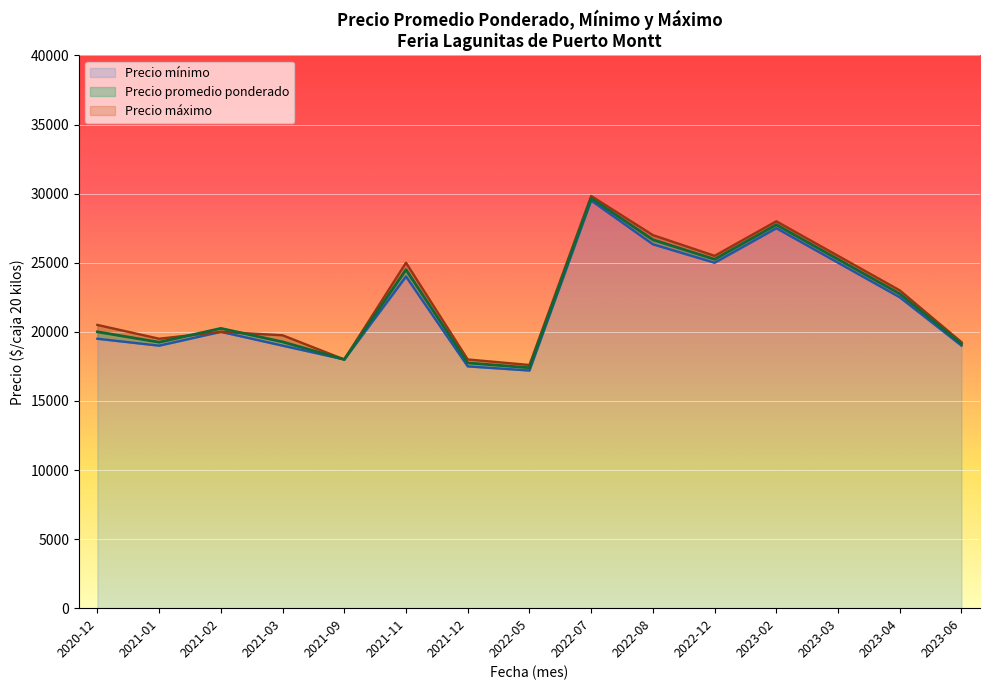

The Precio maximo series shows 32747 at 2021-12. True or false?

False